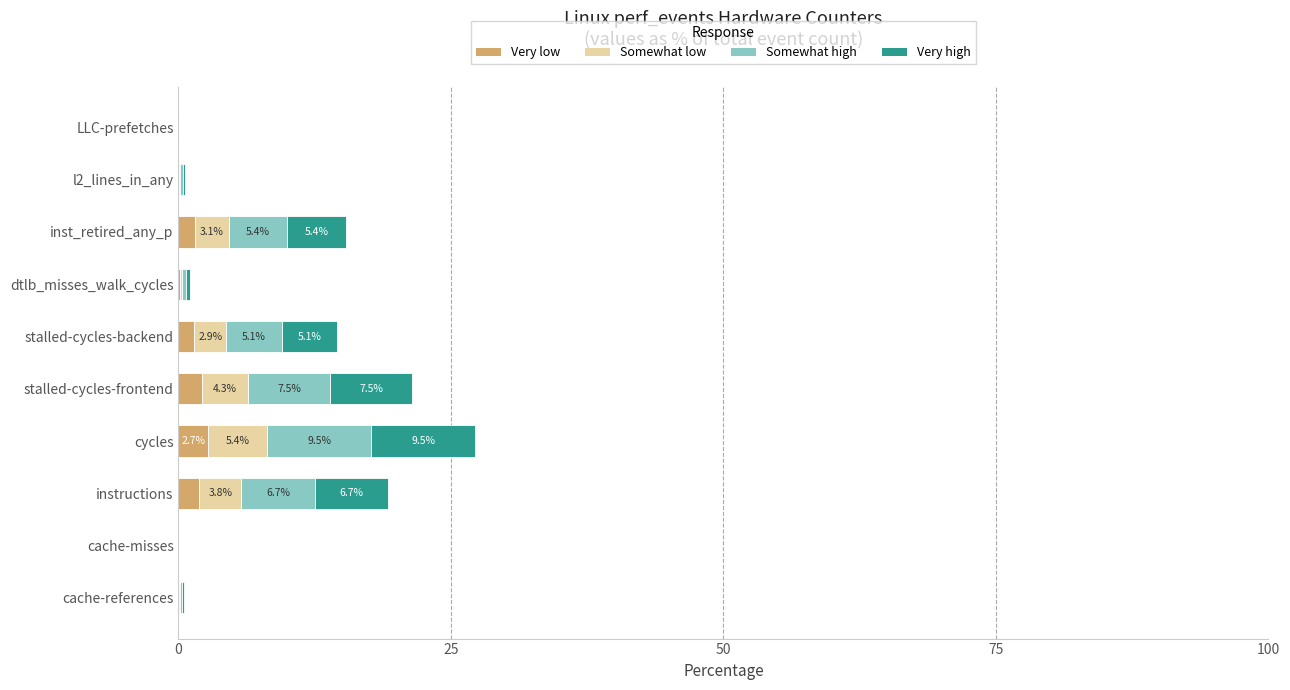

How many distinct data groups are displayed?

4